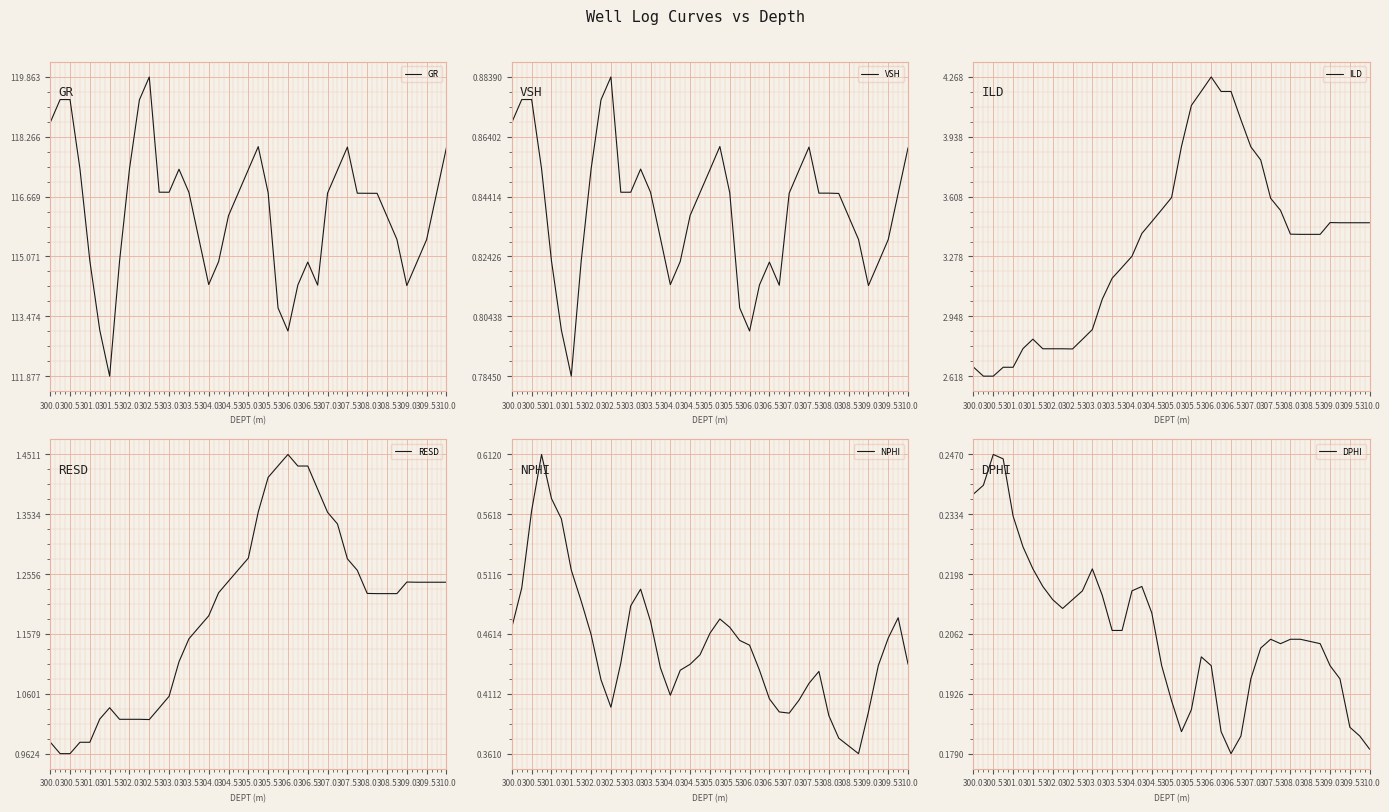

Where is VSH nearest to the value 0?

301.5